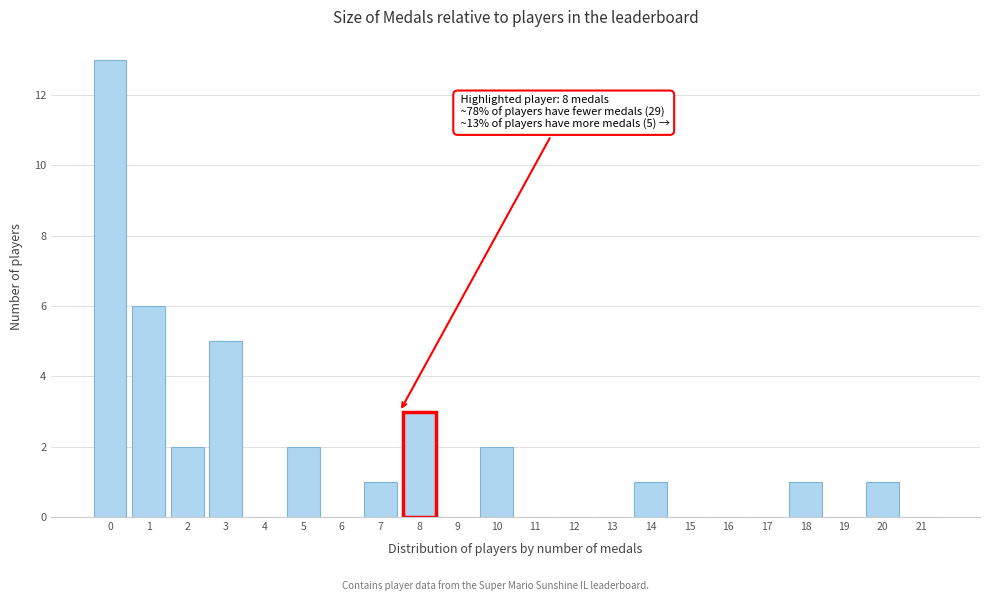

Reading right to left, list all the values displayed in this chart.

21=0	20=1	19=0	18=1	17=0	16=0	15=0	14=1	13=0	12=0	11=0	10=2	9=0	8=3	7=1	6=0	5=2	4=0	3=5	2=2	1=6	0=13